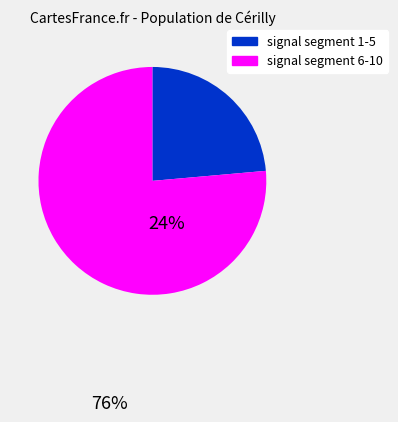

Count the number of slices in the pie.

2